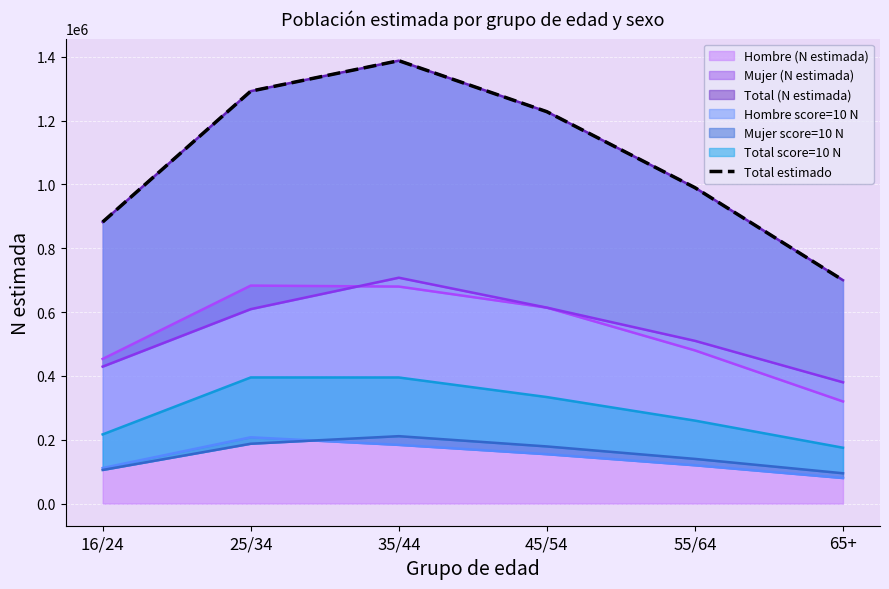

What position from the right is 16/24?

6